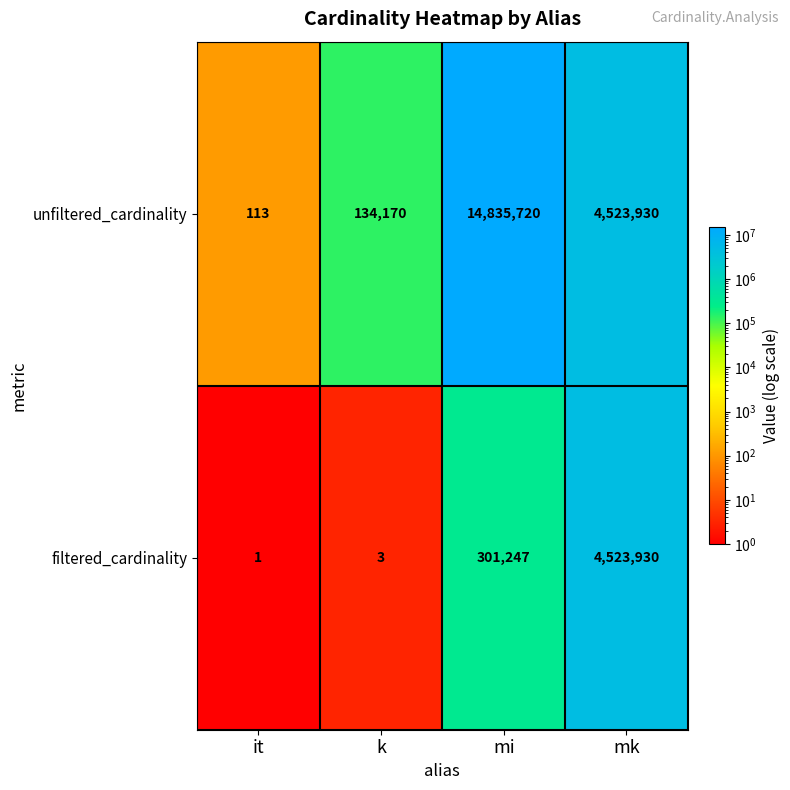

Reading right to left, list all the values displayed in this chart.

unfiltered_cardinality: 4523930	14835720	134170	113
filtered_cardinality: 4523930	301247	3	1